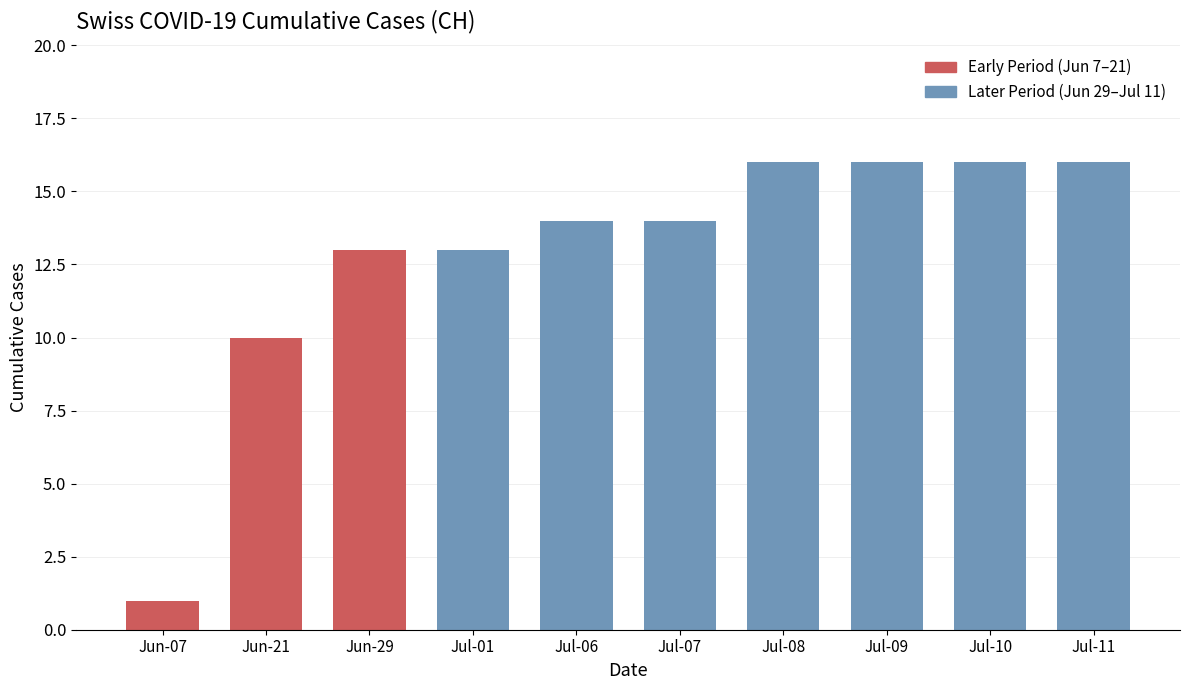

What is the label of the 8th bar from the right?

Jun-29